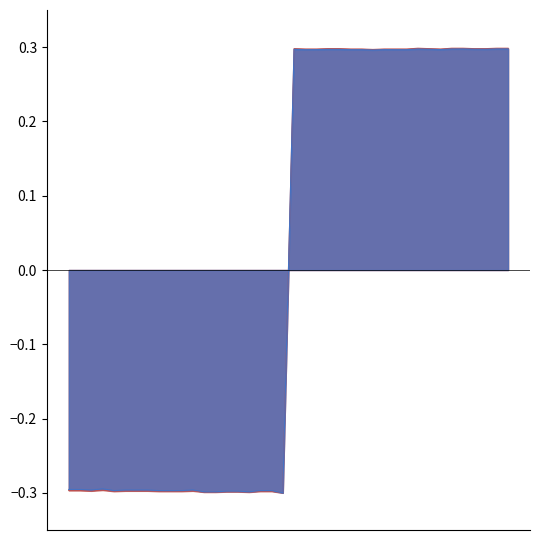

Does the chart have visible grid lines?

No